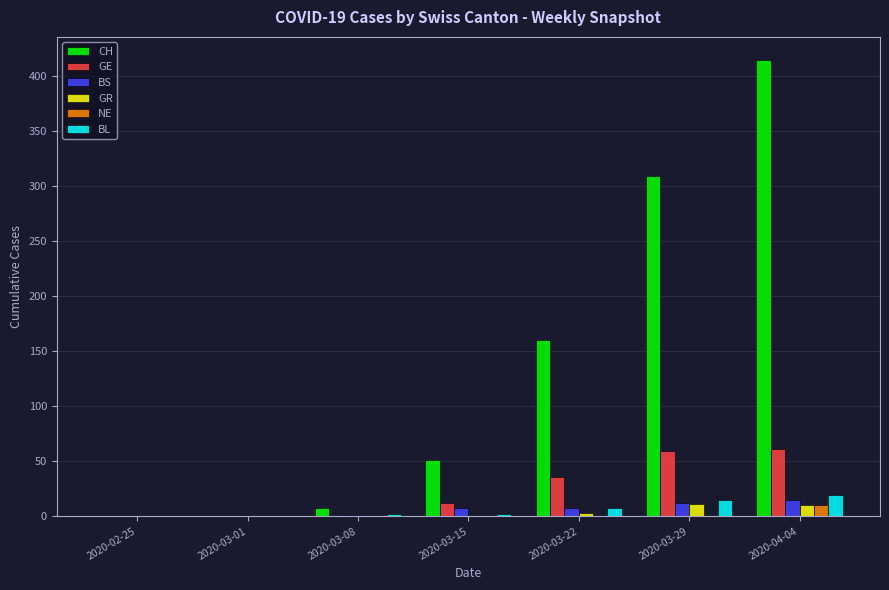

The value of NE at 2020-03-01 is 0. True or false?

True